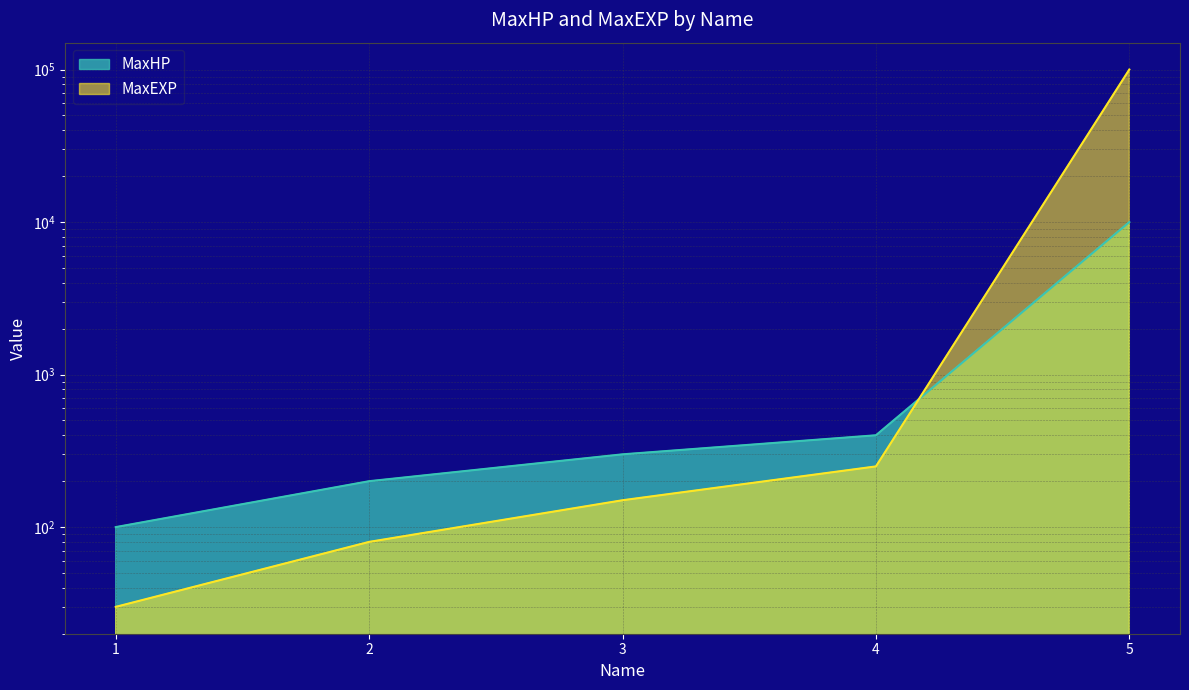

List the series in order of their overall mean, highest first.

MaxEXP, MaxHP